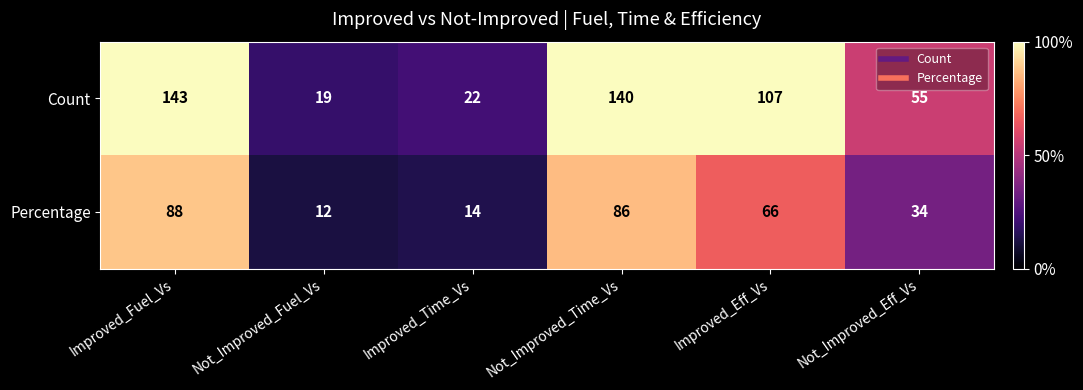

Reading left to right, list all the values displayed in this chart.

Count: 143	19	22	140	107	55
Percentage: 88	12	14	86	66	34